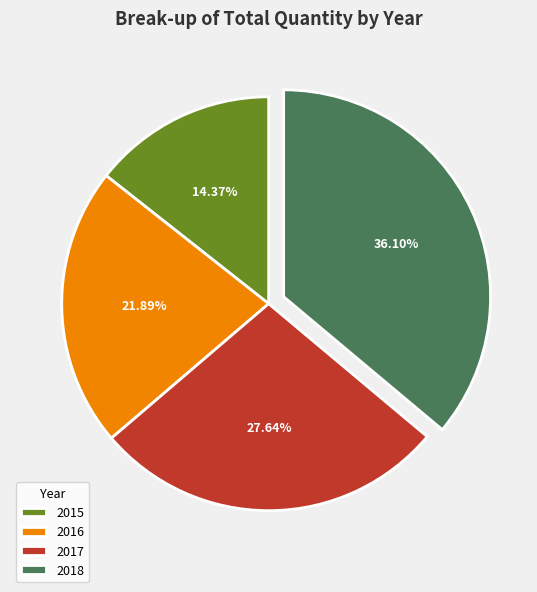

True or false: 2017 accounts for 28% of the total.

True